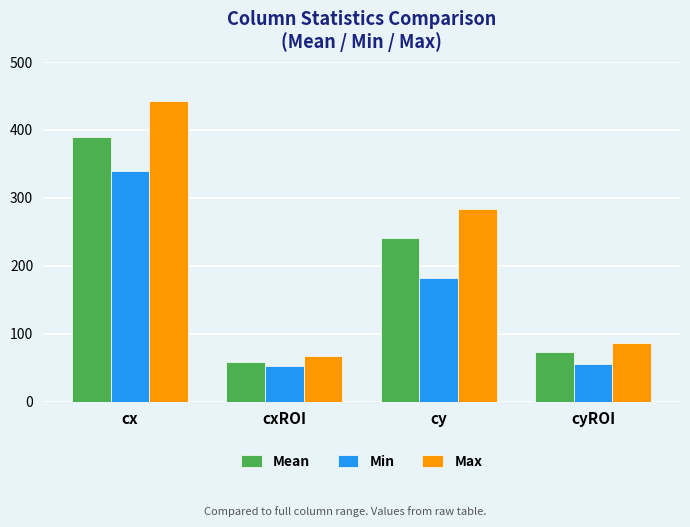

The Mean series shows 111.6 at cy. True or false?

False